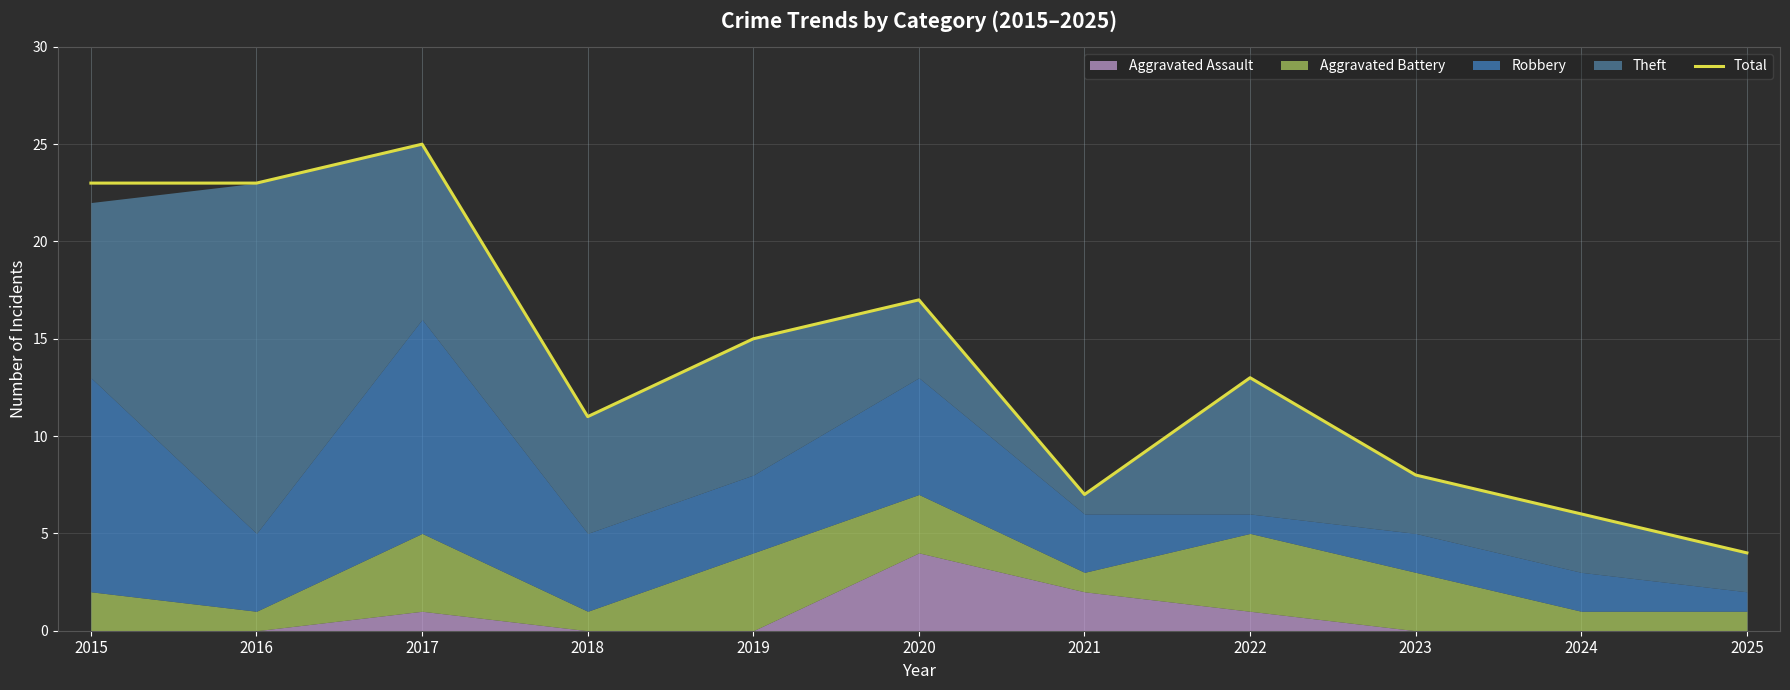

List the labels in order of value, smallest first.

2025, 2024, 2021, 2023, 2018, 2022, 2019, 2020, 2015, 2016, 2017